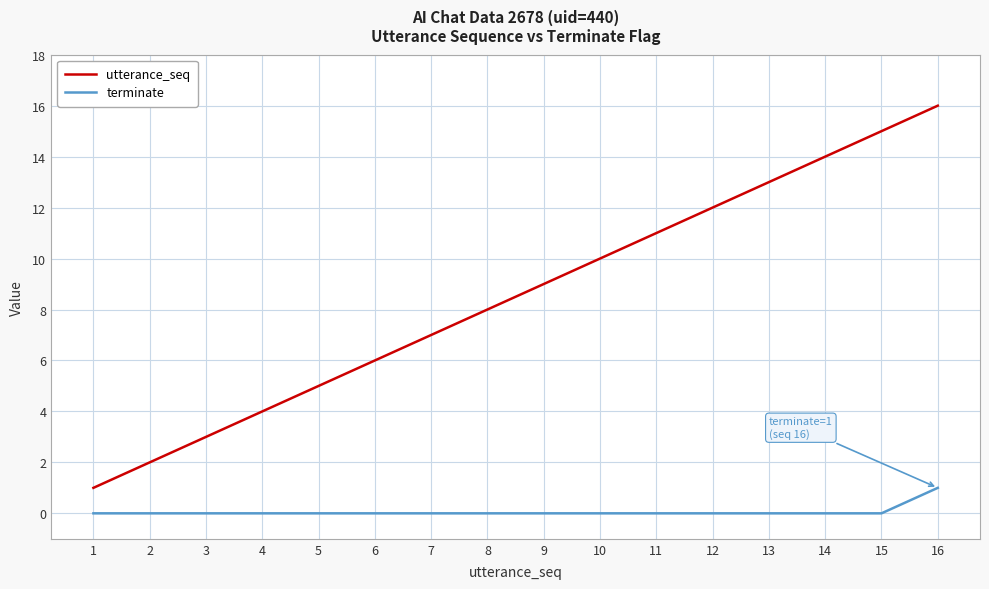

What is the total value across all series at 16?

17